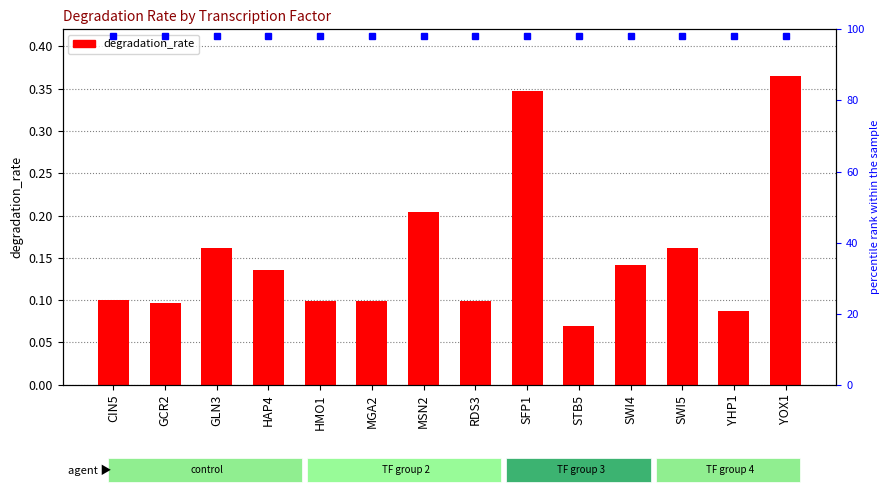

What is the maximum value shown in the chart?

0.4